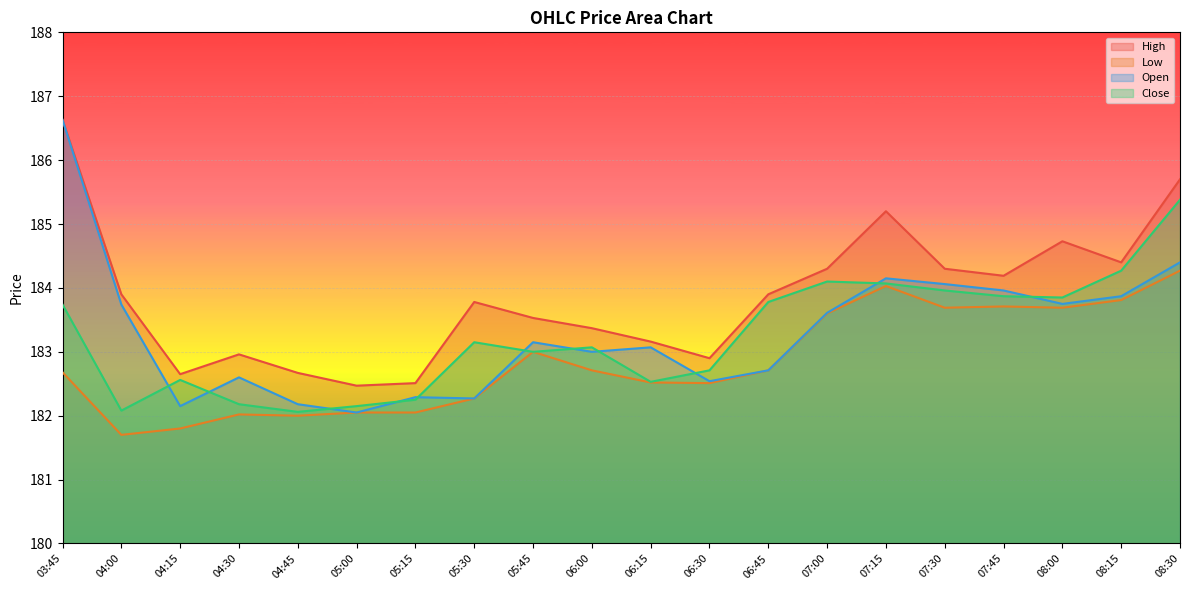

How many distinct data groups are displayed?

4